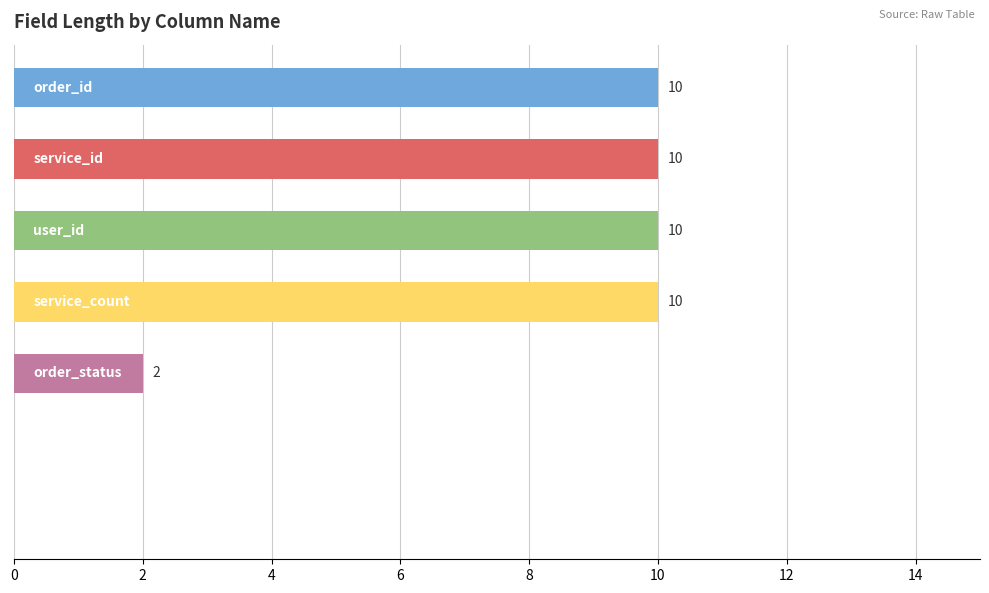

What is the greatest value displayed?

10